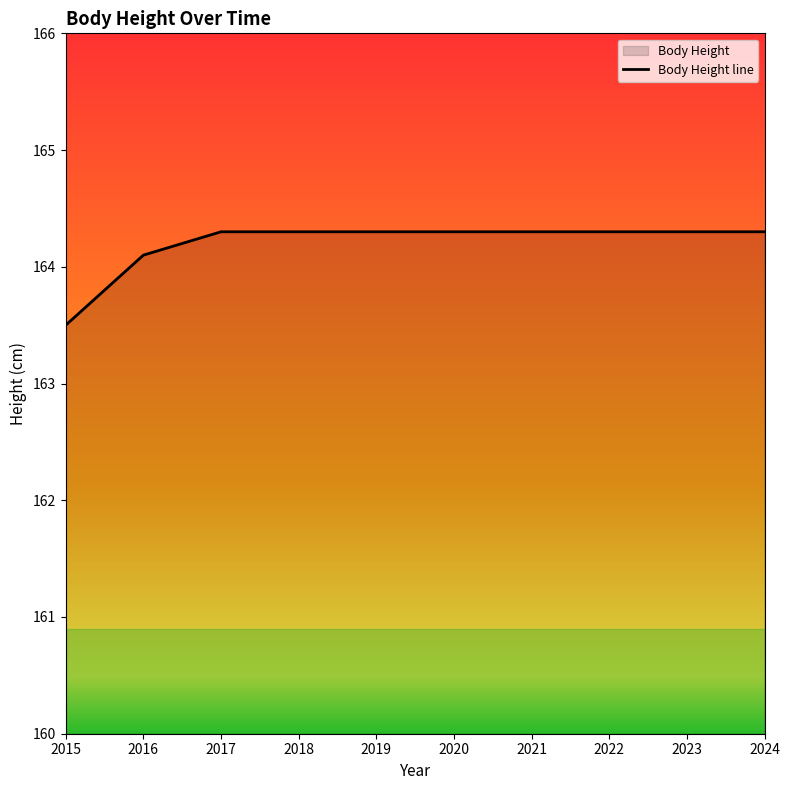

Reading left to right, what are all the values shown in this chart?

2015=163.5	2016=164.1	2017=164.3	2018=164.3	2019=164.3	2020=164.3	2021=164.3	2022=164.3	2023=164.3	2024=164.3